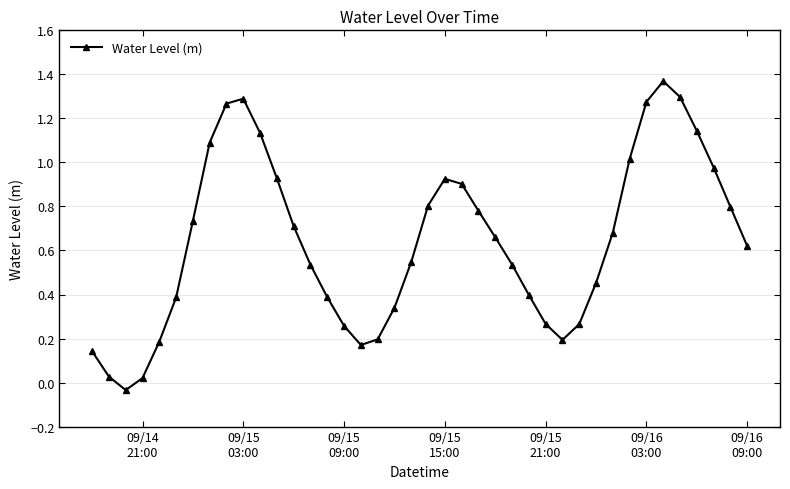

How many interior local peaks (higher than both neighbors) does the data have?

3